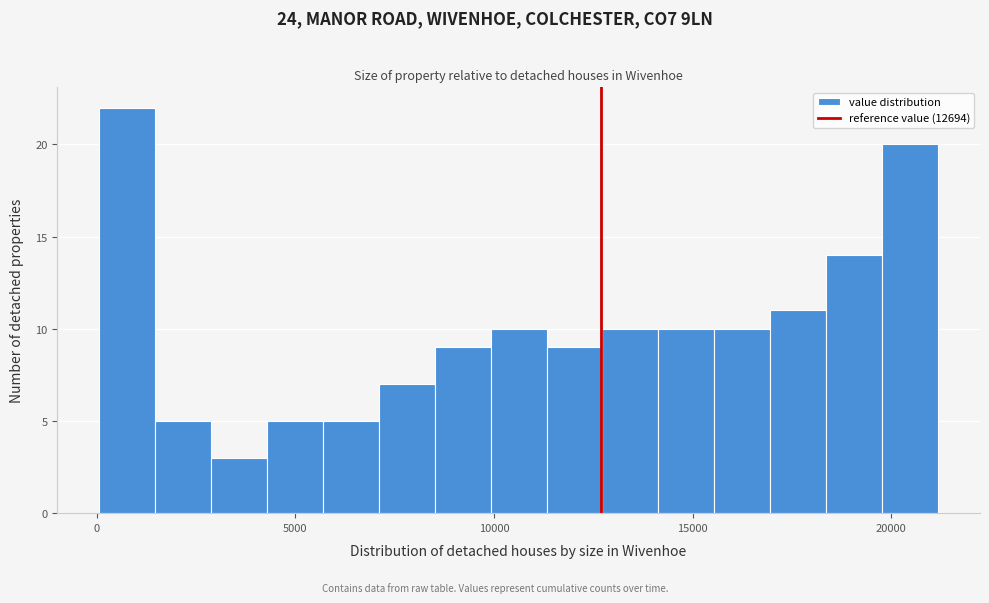

Read against the x-axis, roughly where is the centre of the tallest bar?

1000